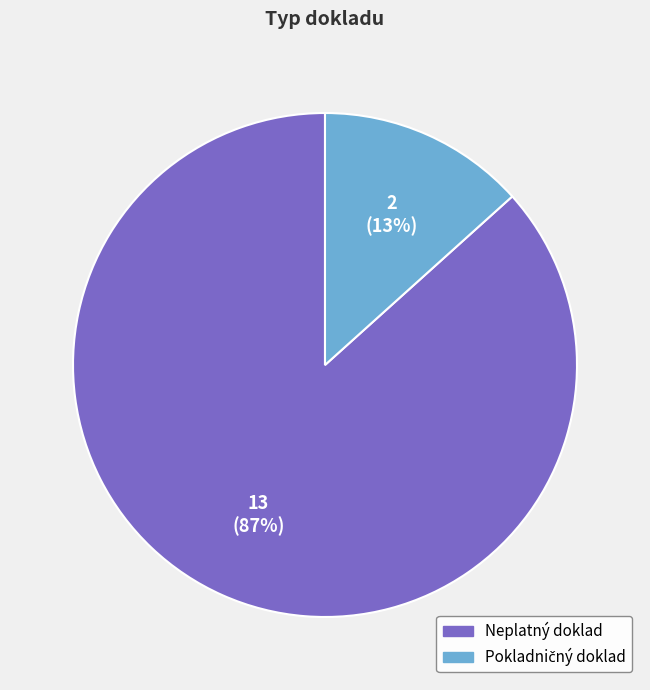

What is the majority slice?

Neplatný doklad